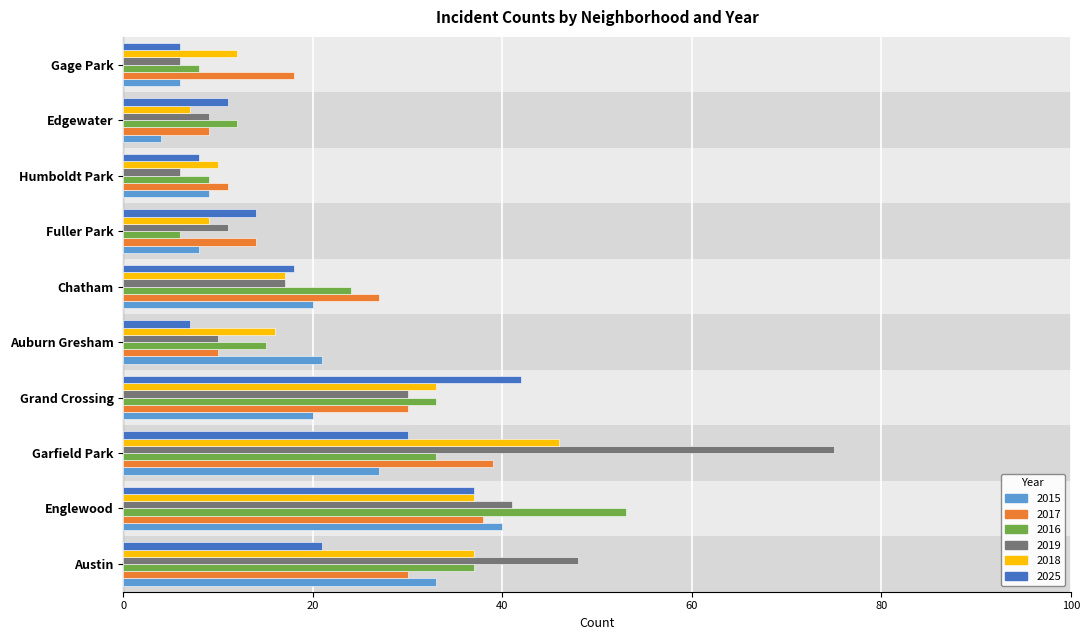

Is it true that 2025 equals 8 at Humboldt Park?

True